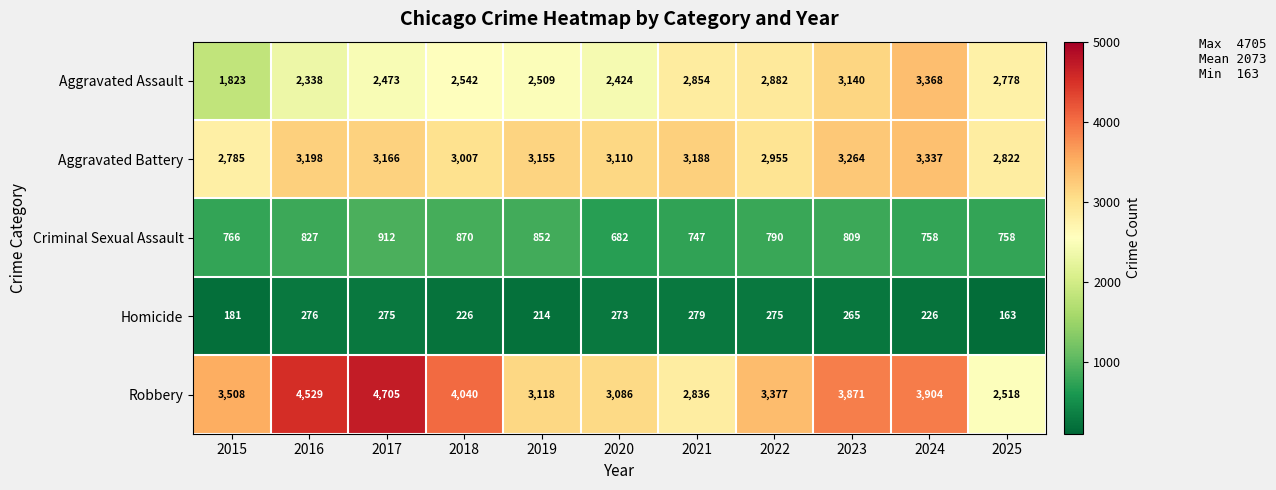

How many data points does each series have?

11